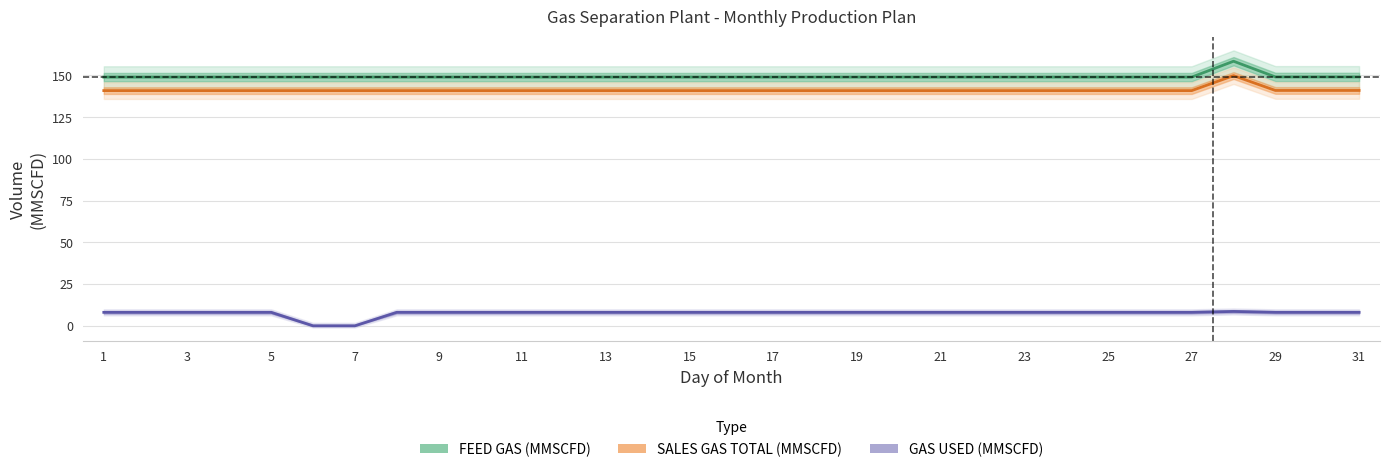

Which series changed the most between 3 and 15?

FEED GAS (MMSCFD)